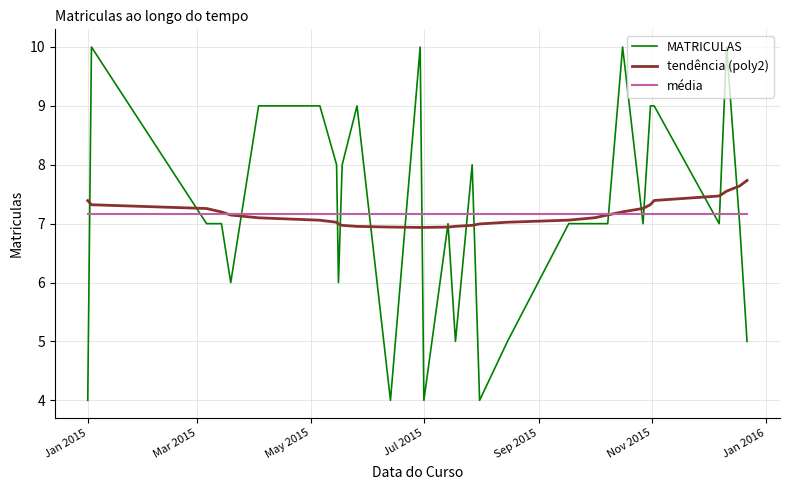

Which series ends up on top after the final intersection of tendência (poly2) and média?

tendência (poly2)